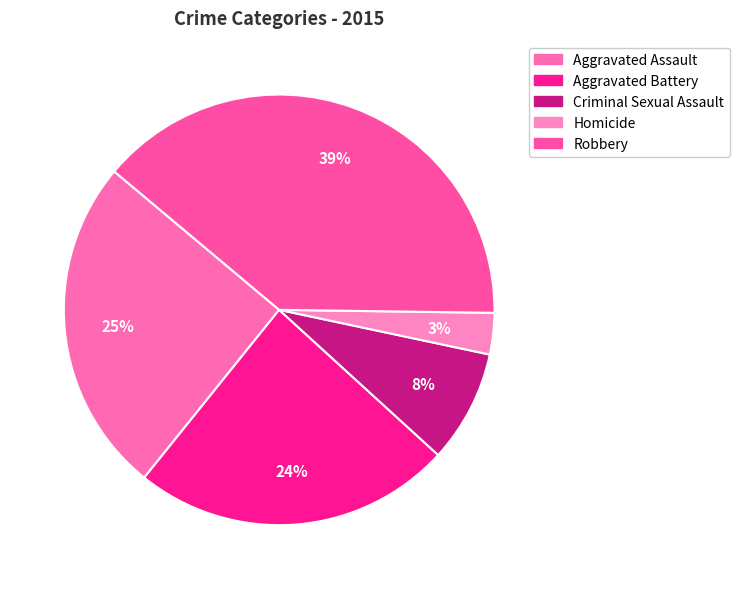

Is the sum of Criminal Sexual Assault and Homicide greater than half?

No